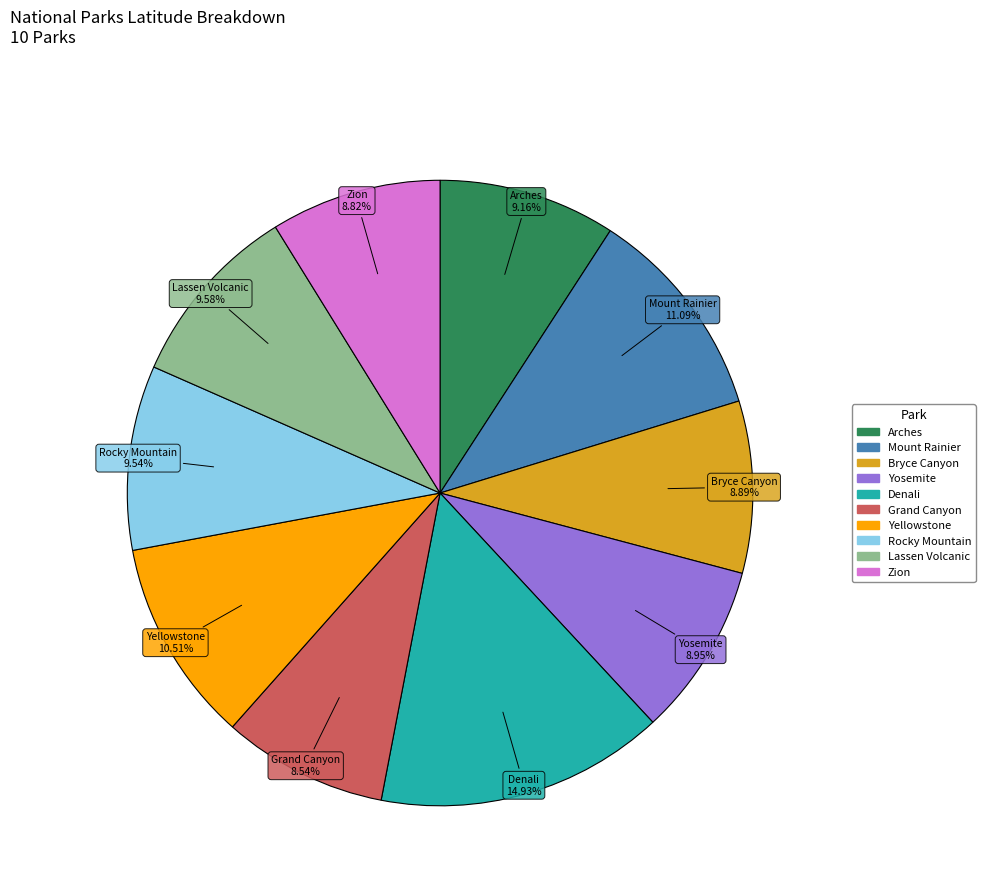

Does any single category account for the majority?

No